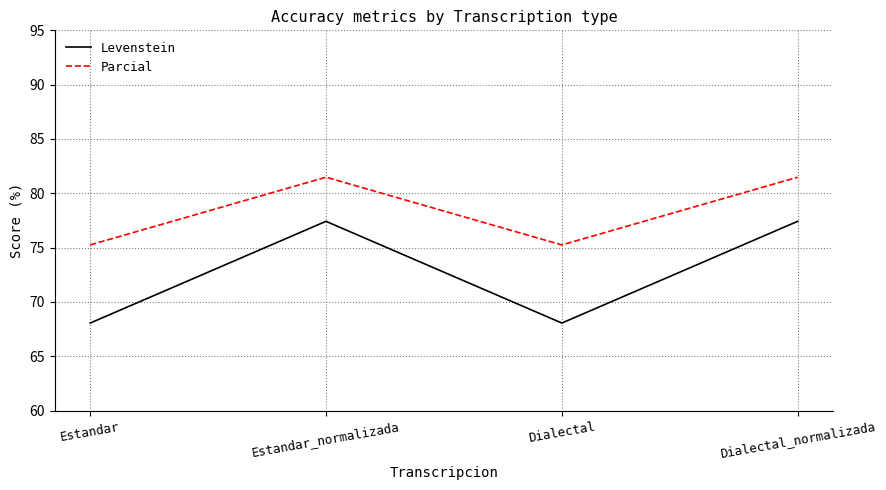

Is it true that Parcial equals 81.5 at Estandar_normalizada?

True